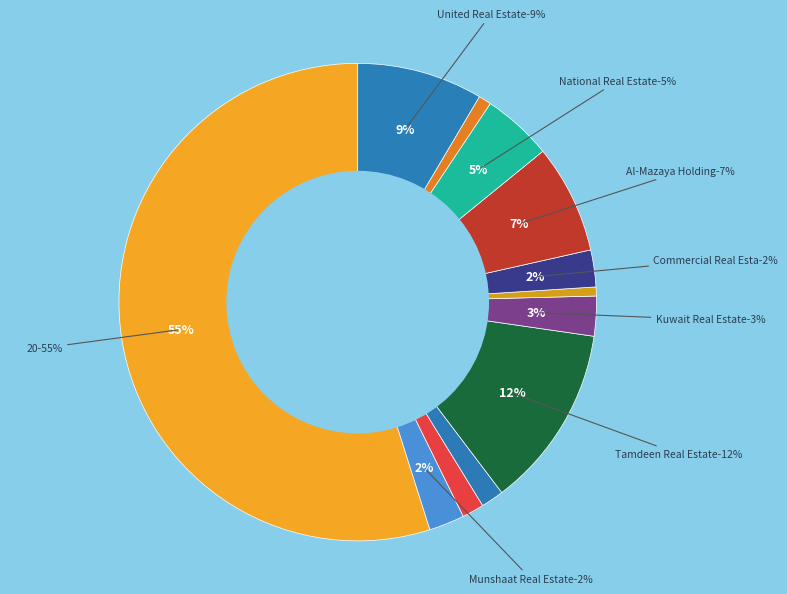

Does Al-Mazaya Holding represent more than half of the total?

No